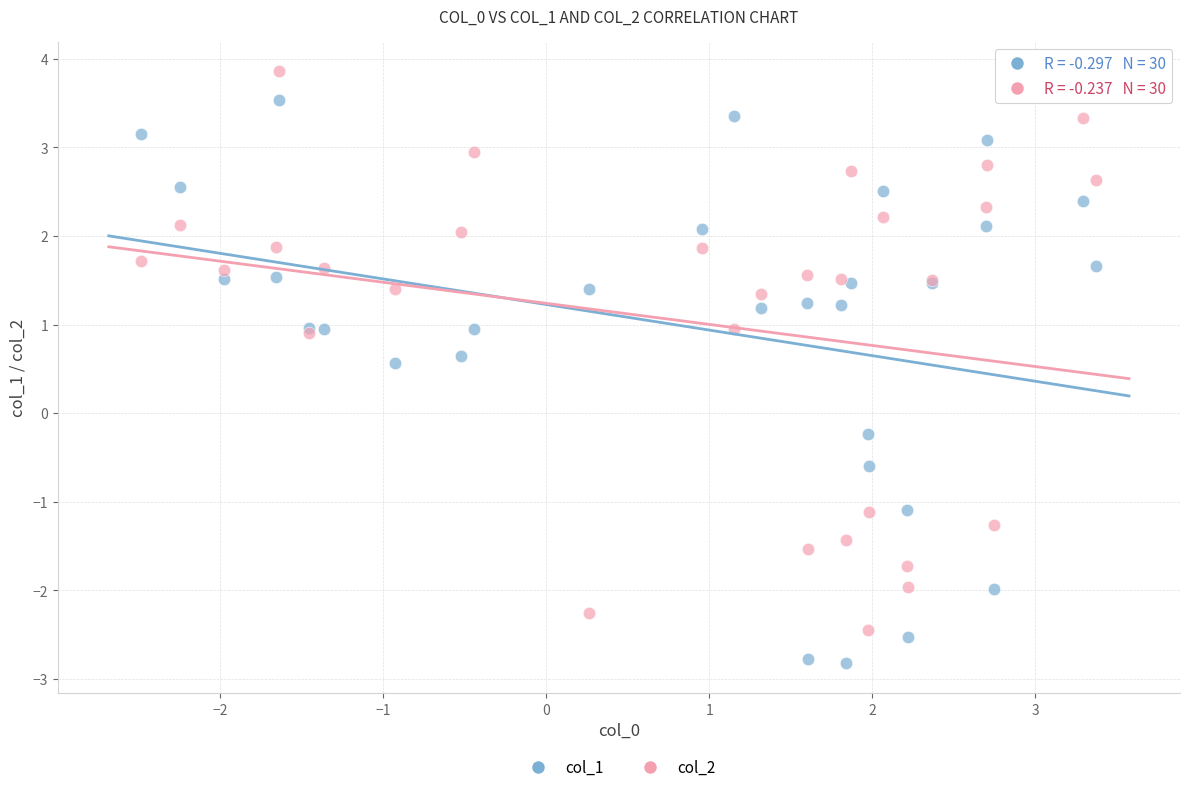

What is the X range (max minus min) for the scatter plot?

5.9